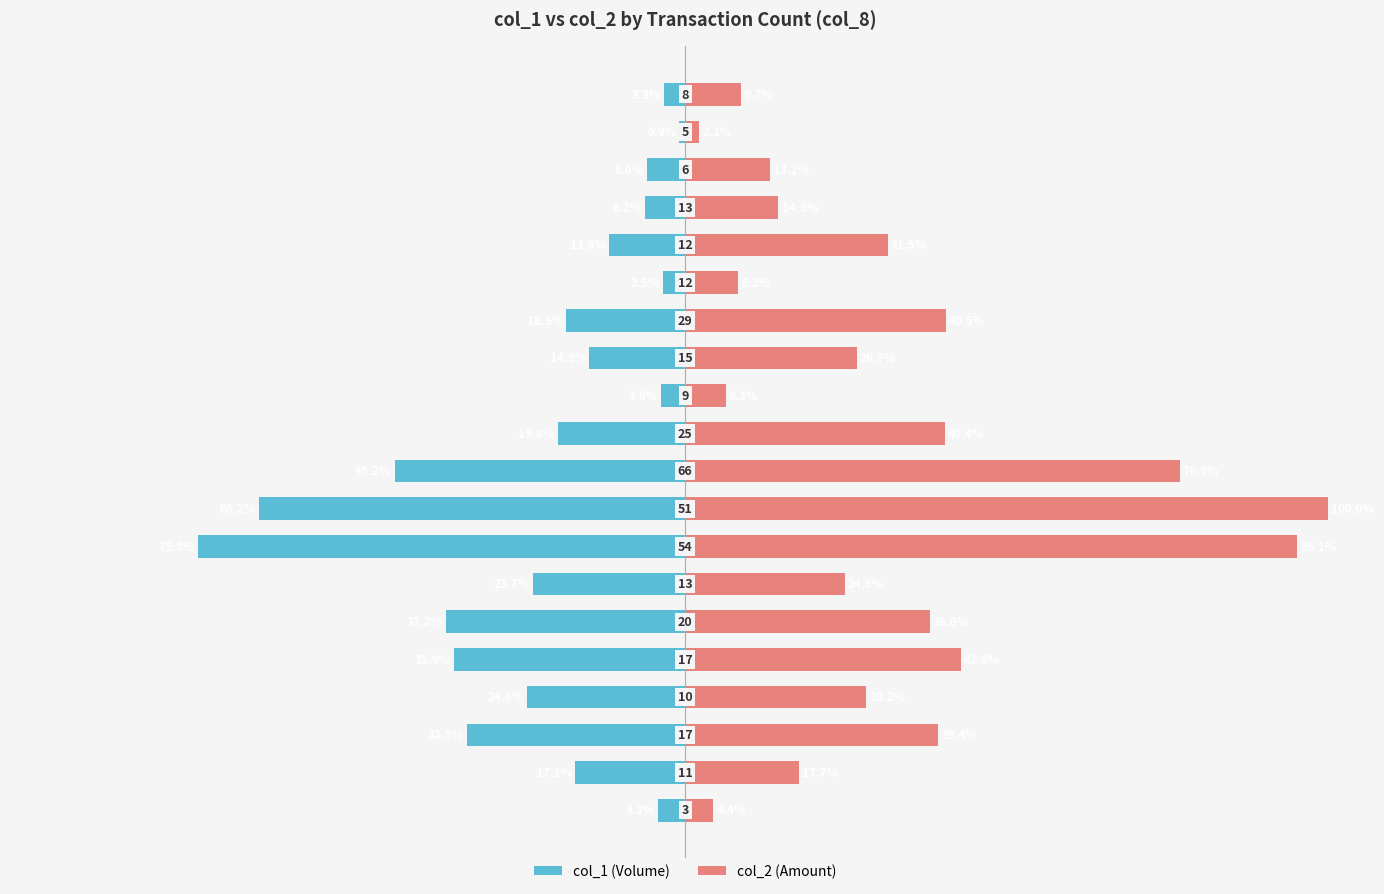

What is the lowest value of the col_1 series?

-75.8